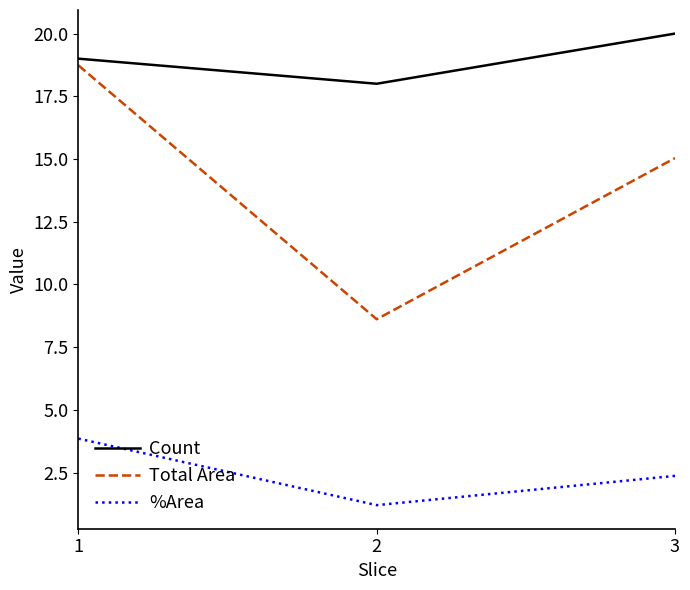

What is the minimum value shown in the chart?

1.2